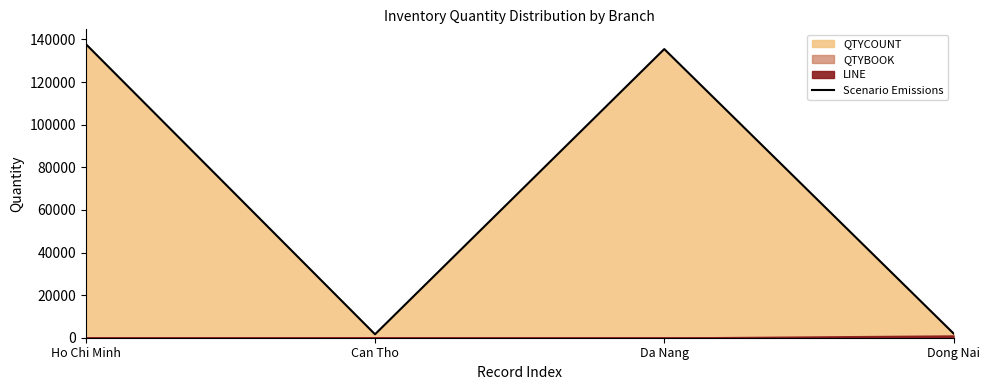

What is the change in value from Ho Chi Minh to Da Nang?

-2375